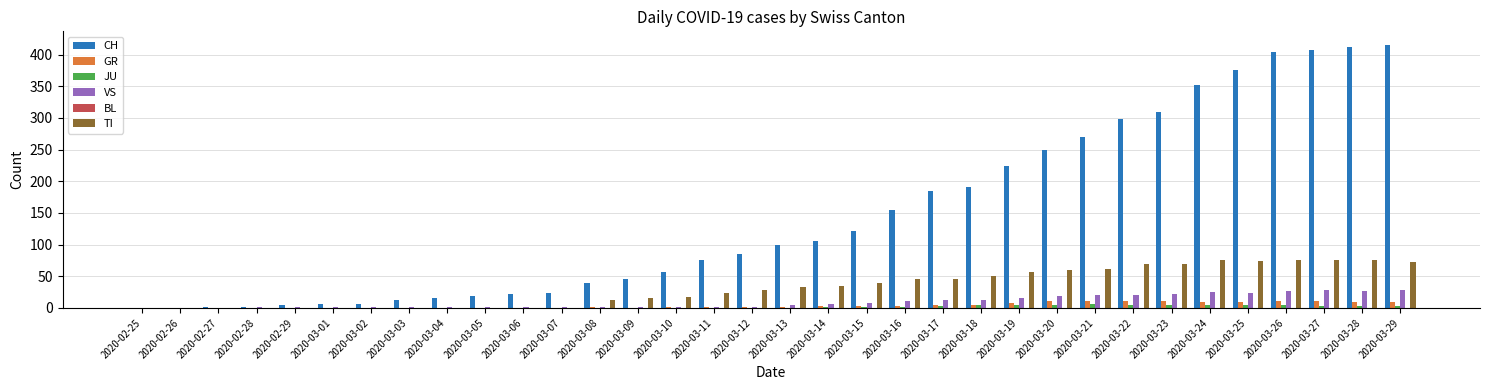

What is the maximum value shown in the chart?

416